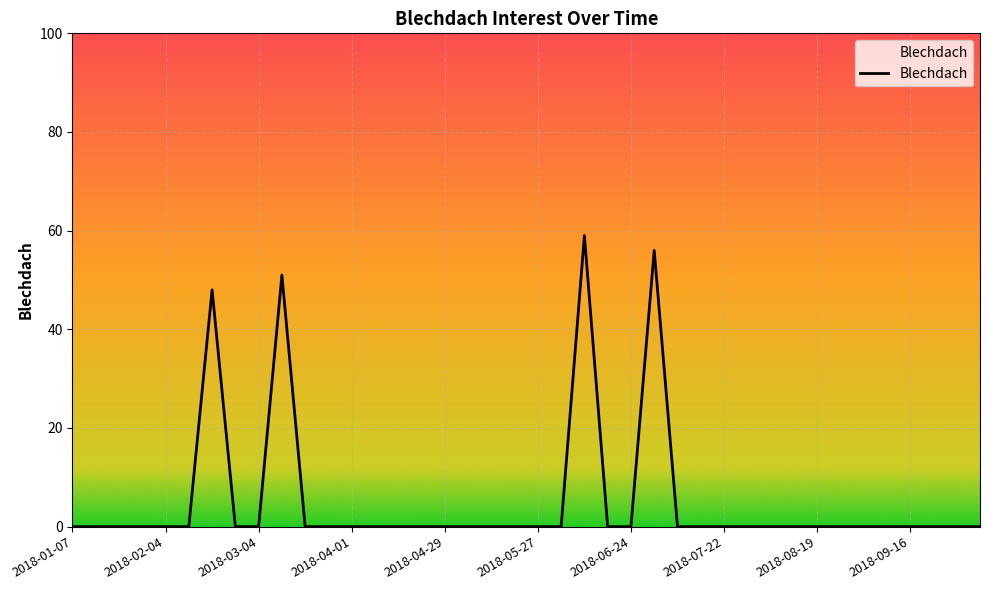

What is the maximum value shown in the chart?

59